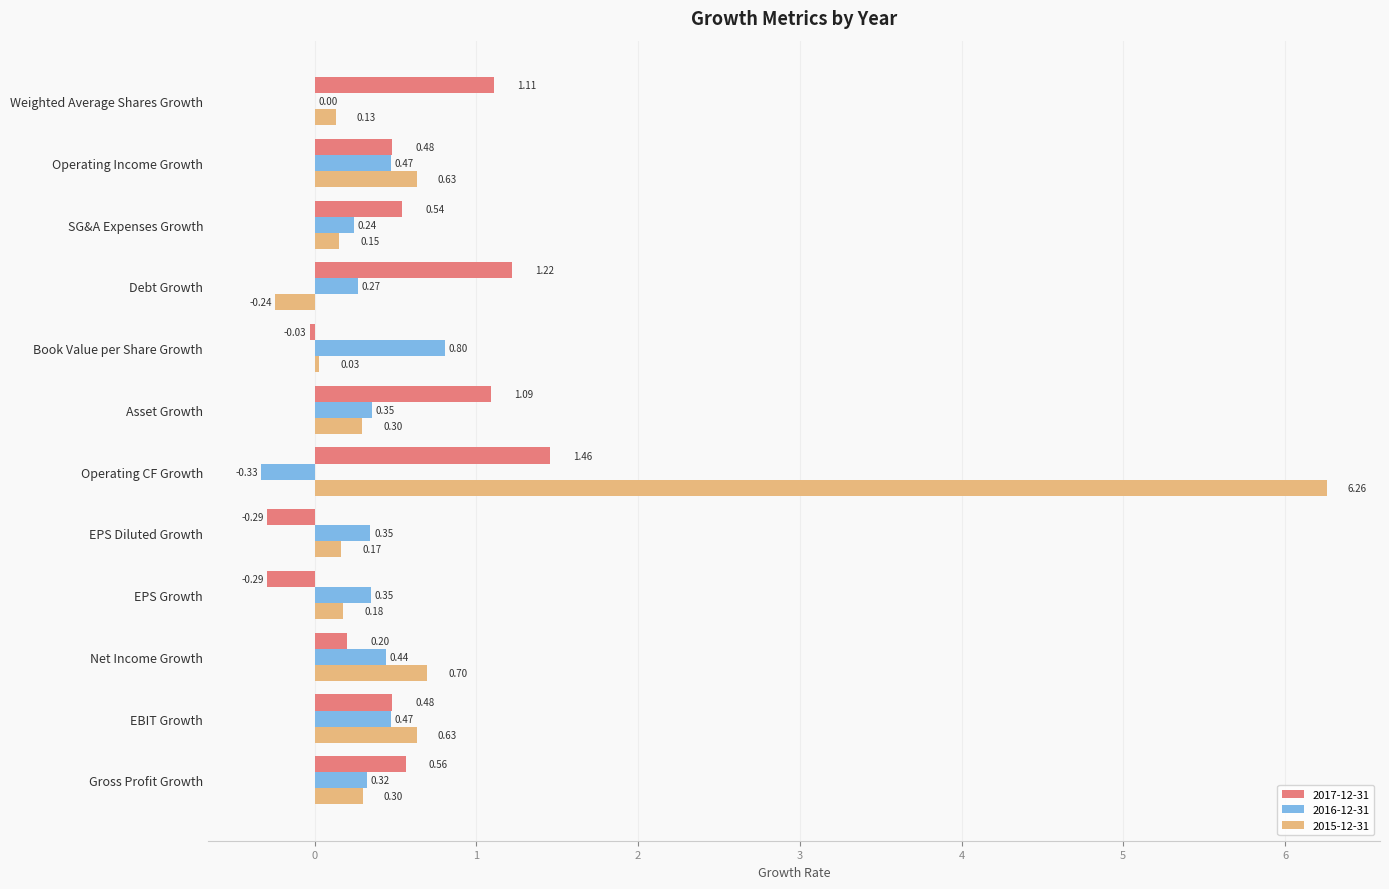

At which category is the sum across all series the highest?

Operating CF Growth